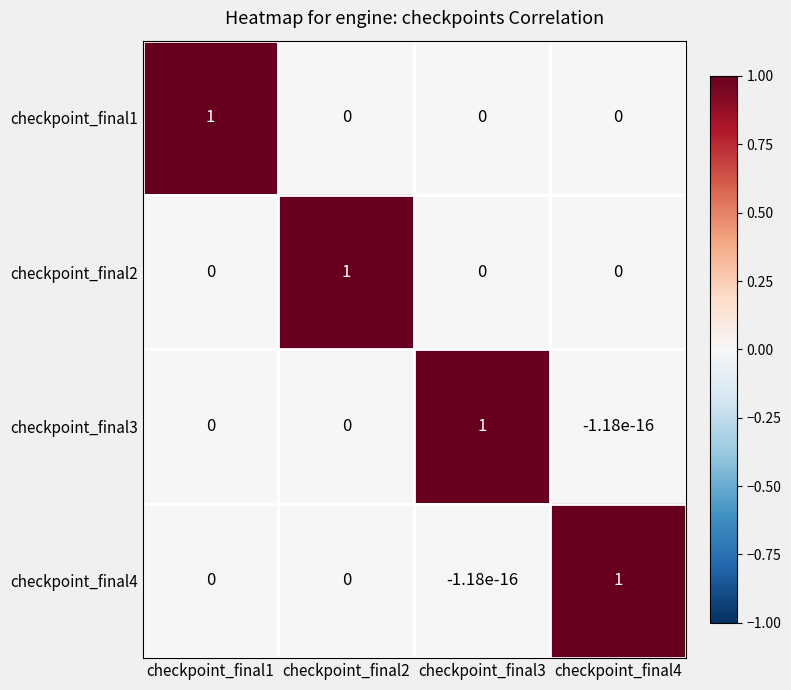

Where does the checkpoint_final3 series first go above 0?

checkpoint_final3